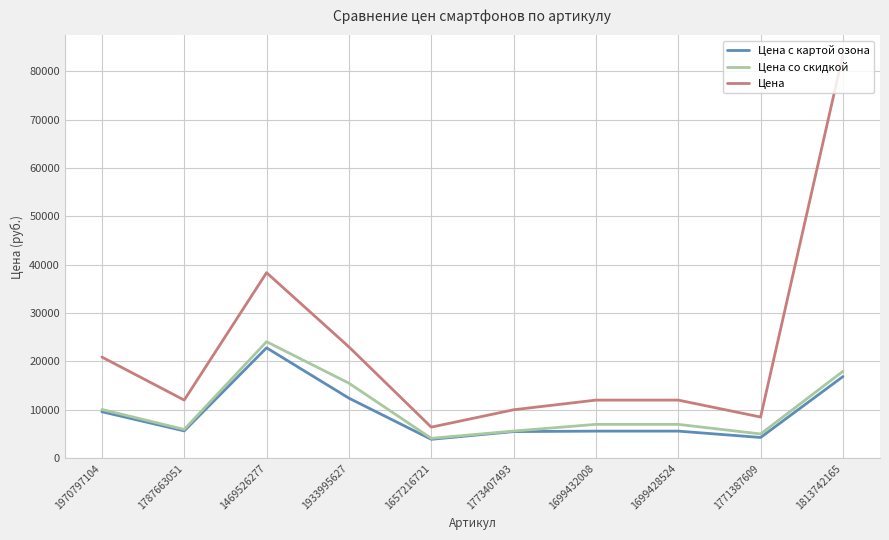

What is the difference between the maximum and minimum values in the Цена series?

77002